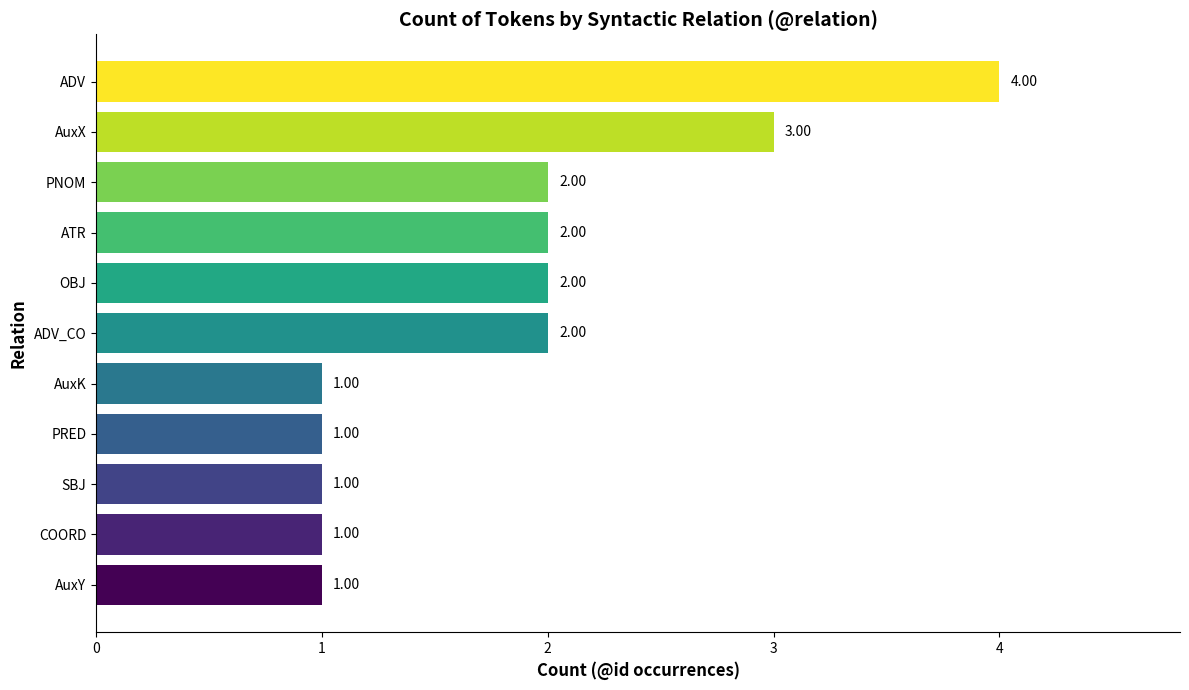

Which label corresponds to the largest value in the chart?

ADV